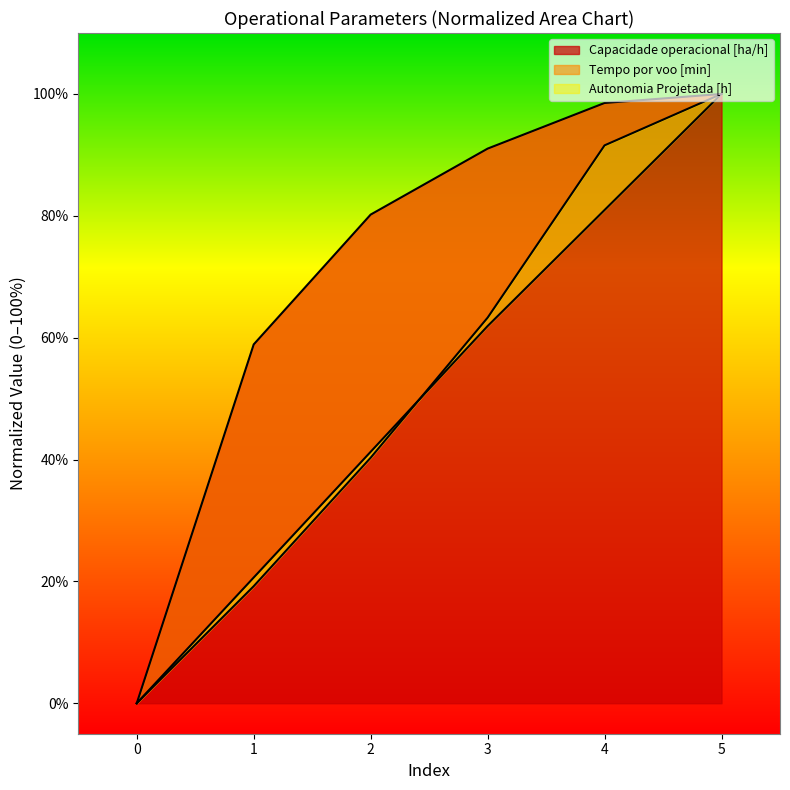

Where do Tempo por voo [min] and Autonomia Projetada [h] first cross each other?

2 and 3